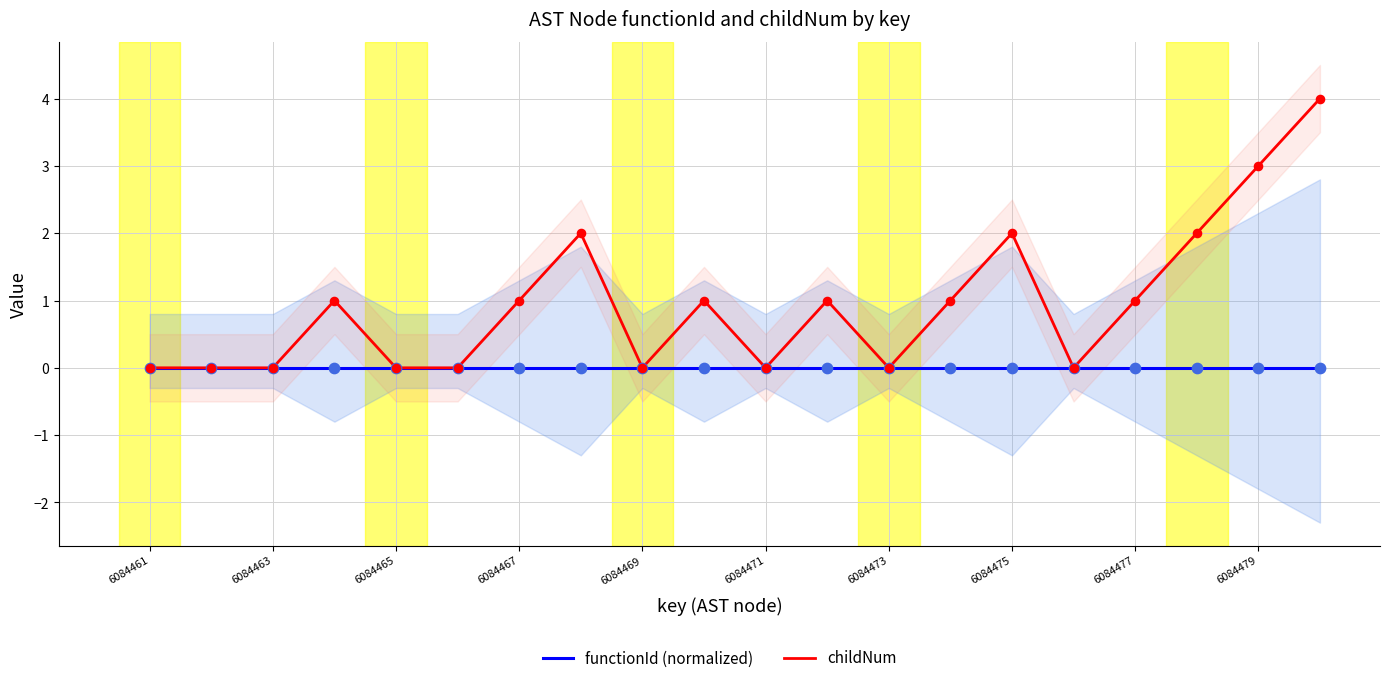

Which series has the largest total across all categories?

childNum